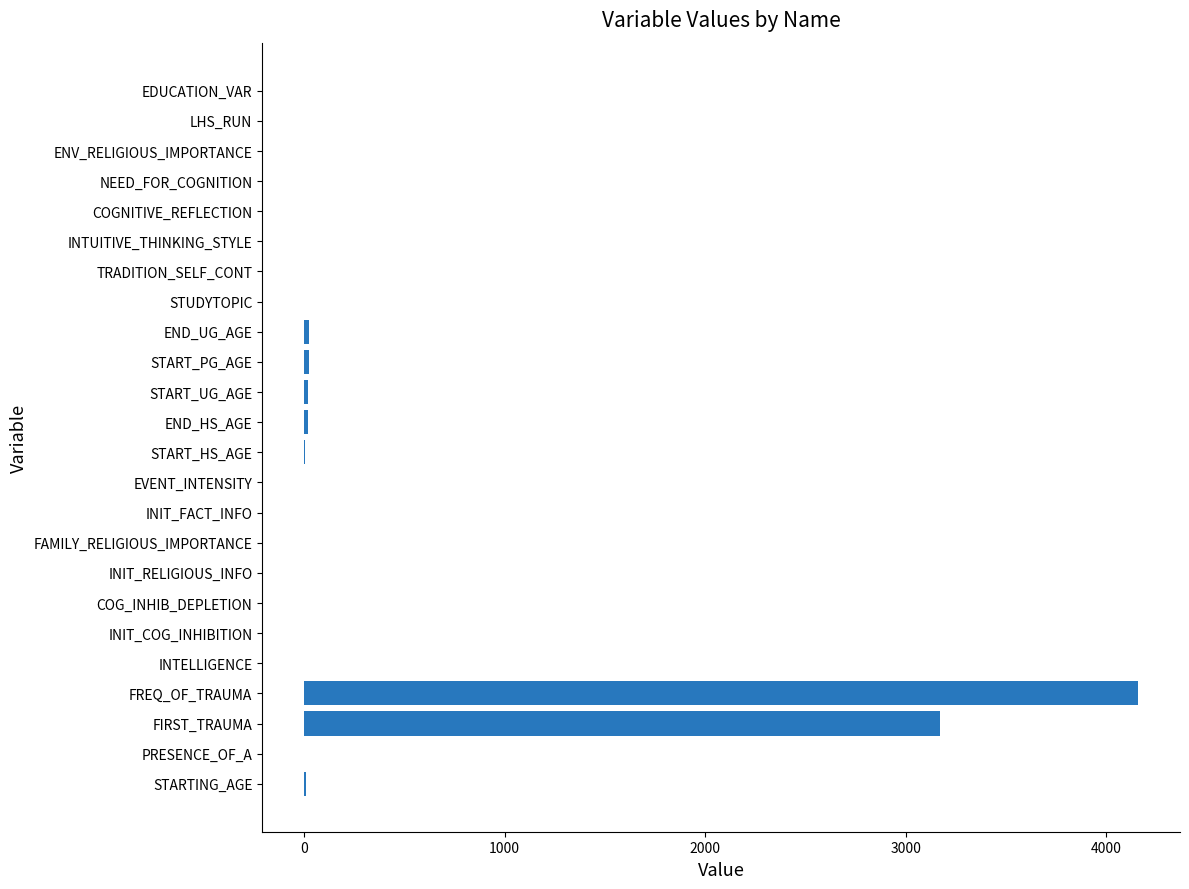

What is the maximum value shown in the chart?

4160